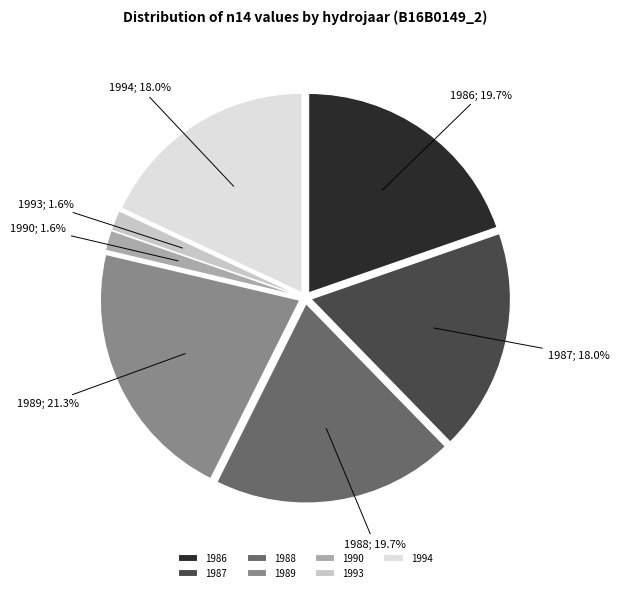

How many segments does this pie chart have?

7